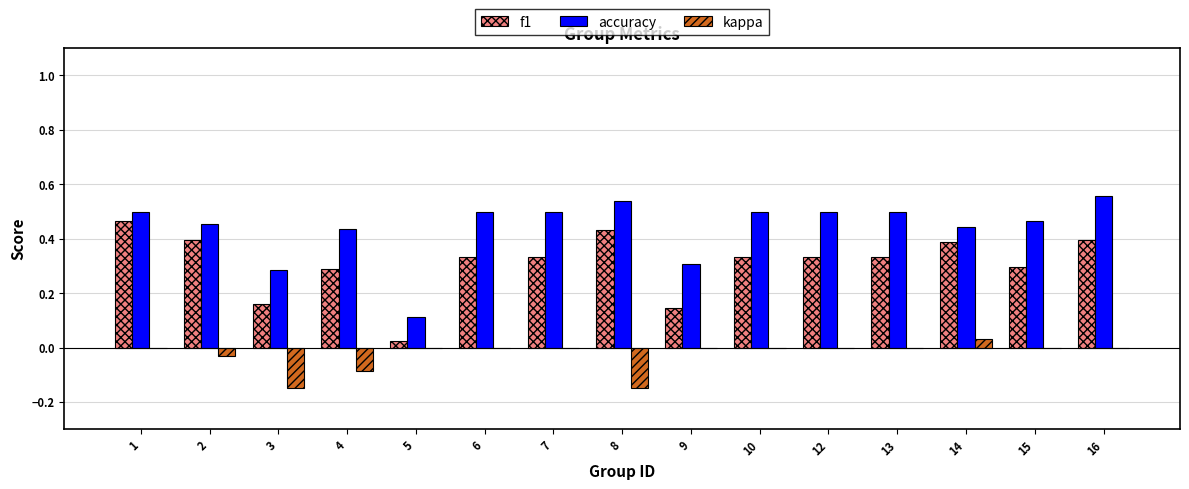

Is the value of kappa at 9 greater than the value of accuracy at 2?

No